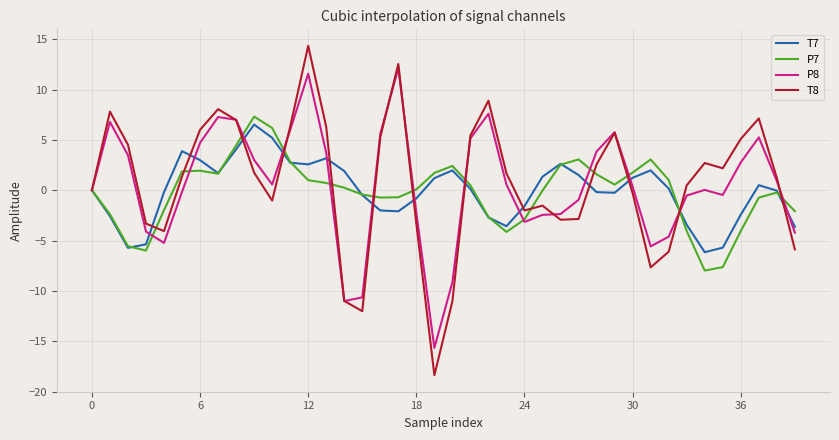

How many categories are shown in the chart?

40